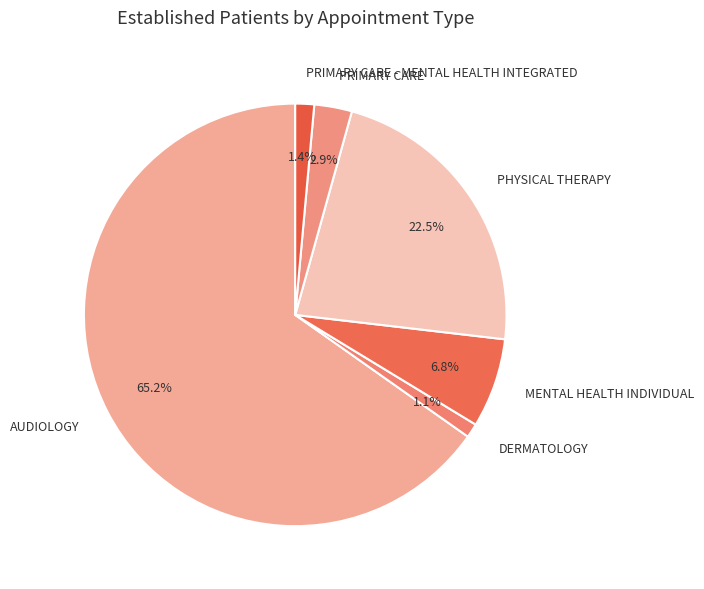

What is the largest slice in the pie chart?

AUDIOLOGY